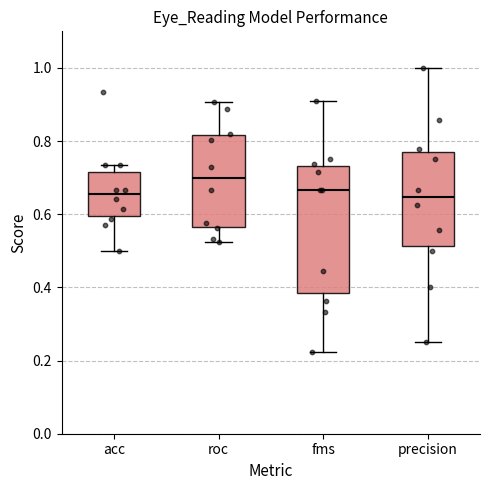

Reading left to right, transcribe this box plot: for each box, give where its median line is, the range the box spans, and where its two whiskers end, as read against the y-axis. The values are not printed on the chart, so give them approximately, as read against the axis.

acc: median 0.66, box 0.60 to 0.72, whiskers 0.50 to 0.74
roc: median 0.70, box 0.56 to 0.82, whiskers 0.52 to 0.90
fms: median 0.66, box 0.38 to 0.74, whiskers 0.22 to 0.90
precision: median 0.64, box 0.52 to 0.78, whiskers 0.26 to 1.00